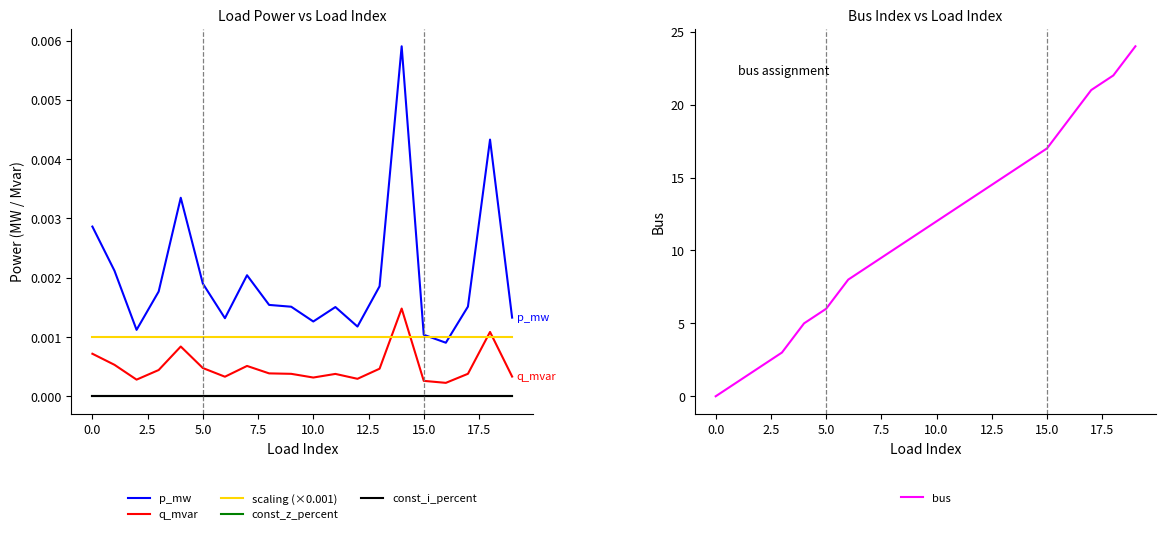

What is the difference between the maximum and second lowest values in the bus series?

23